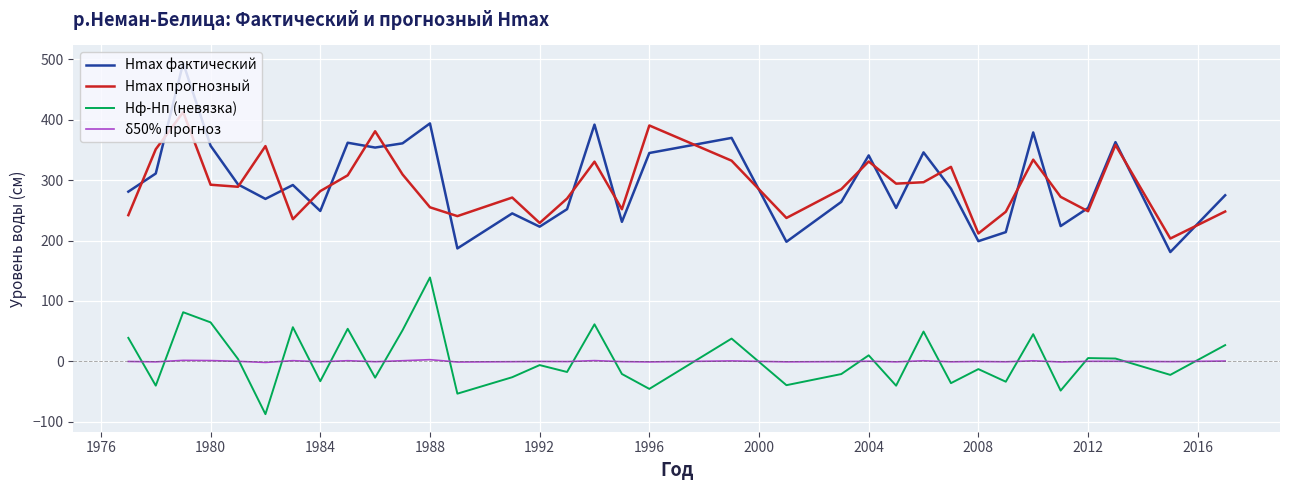

List the series in order of their peak value, highest first.

Hmax фактический, Hmax прогнозный, Hф-Hп (невязка), δ50% прогноз